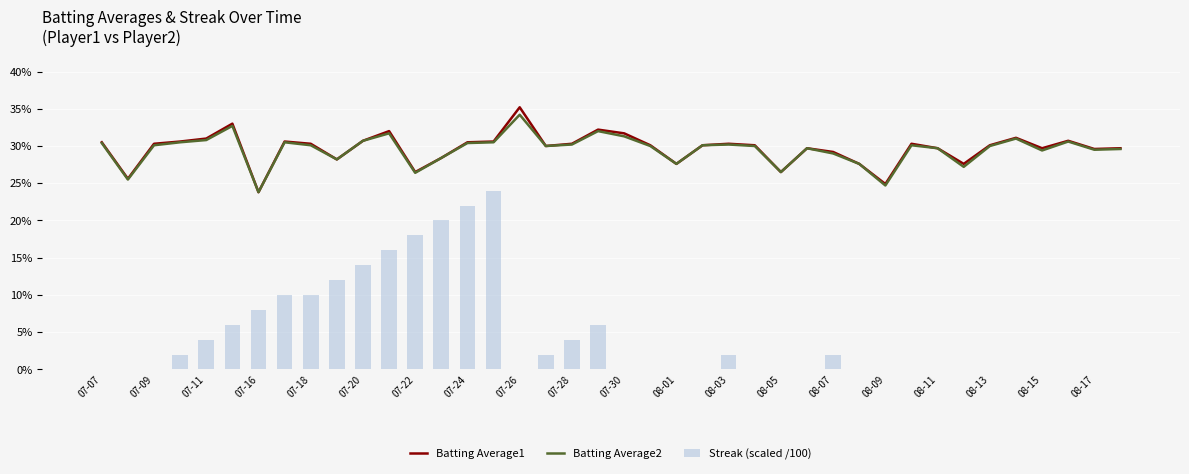

Does the chart contain stacked bars?

No